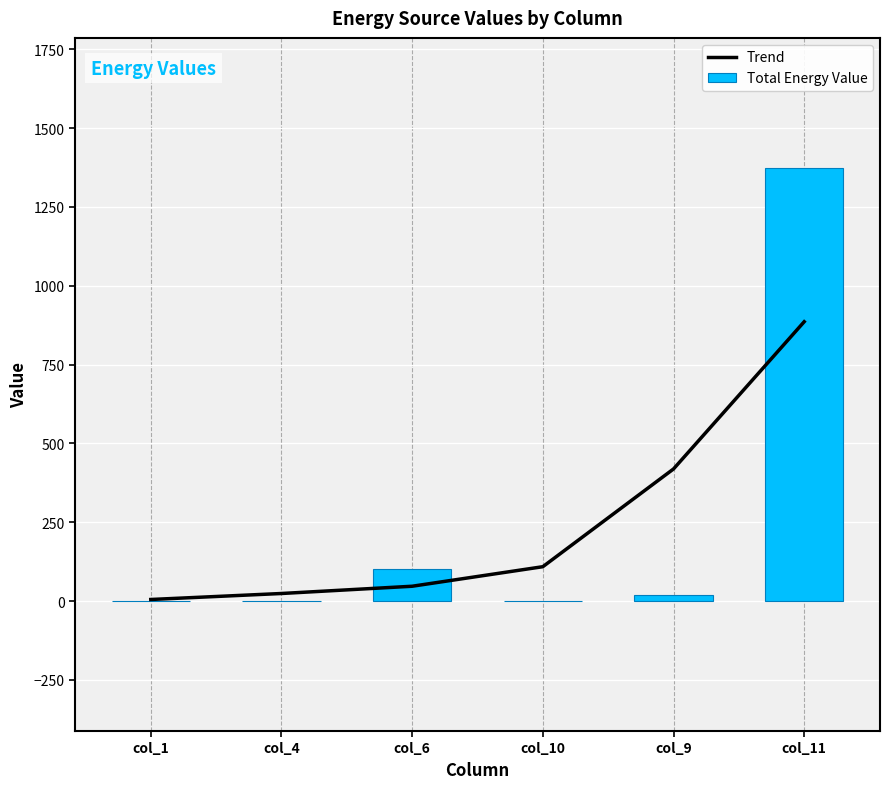

Are the bars horizontal?

No